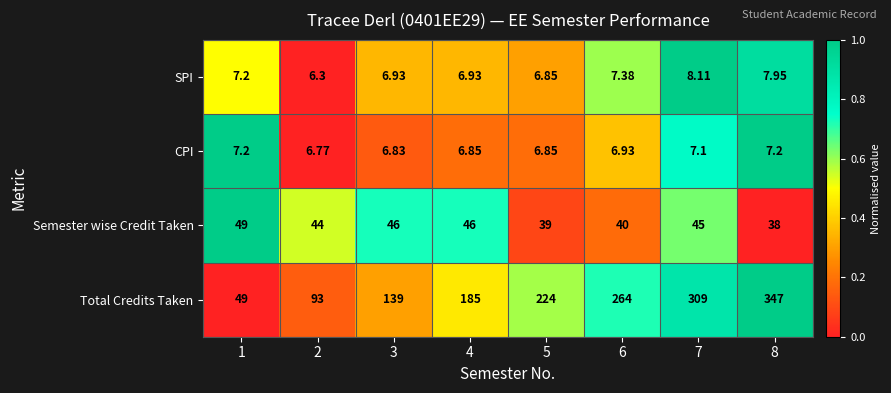

Which series changed the most between 3 and 5?

Total Credits Taken